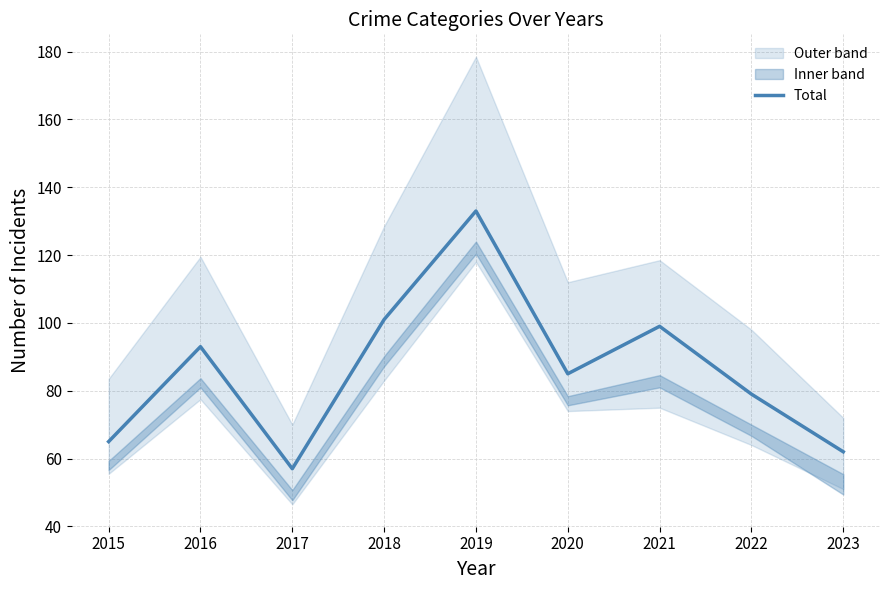

What is the value of the 7th point from the left?

99